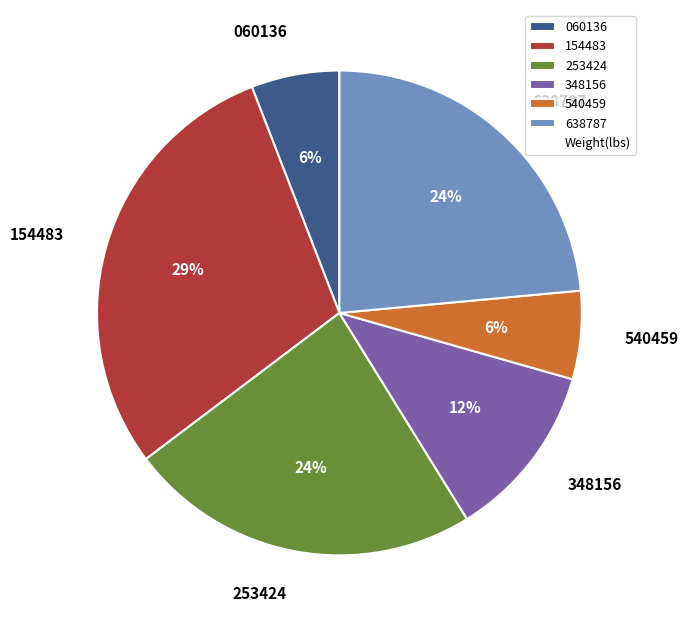

Does any single category account for the majority?

No